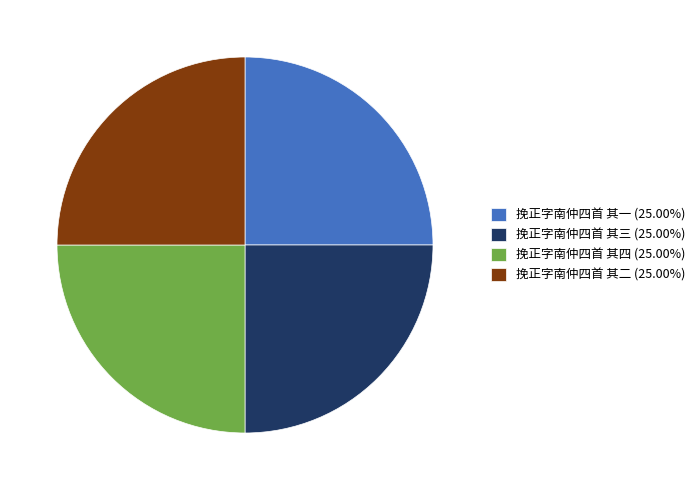

Is 挽正字南仲四首 其二 (25.00%) the majority of the pie?

No